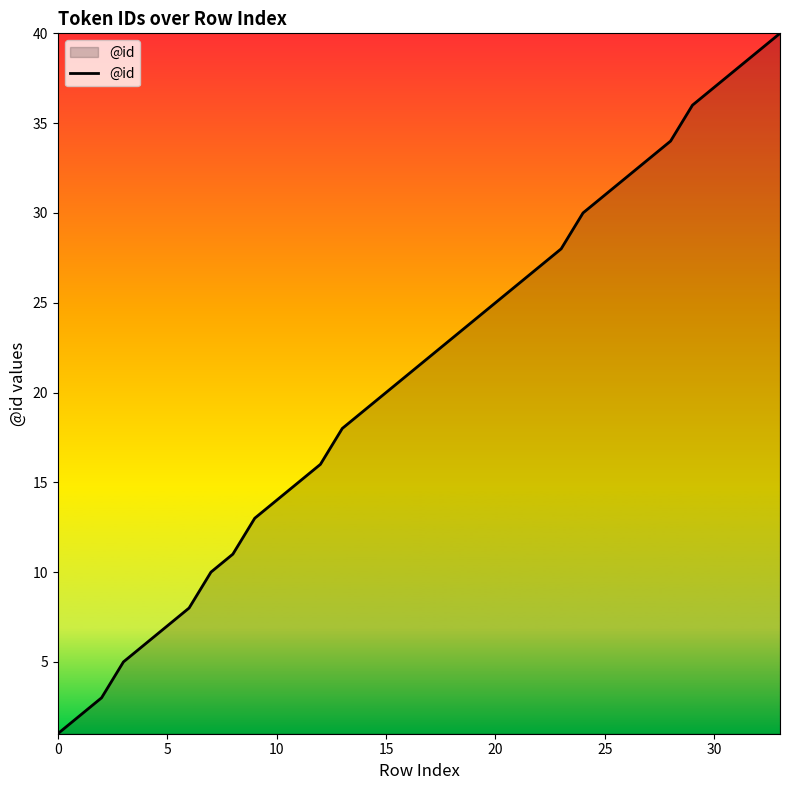

What is the difference between the maximum and minimum values?

39